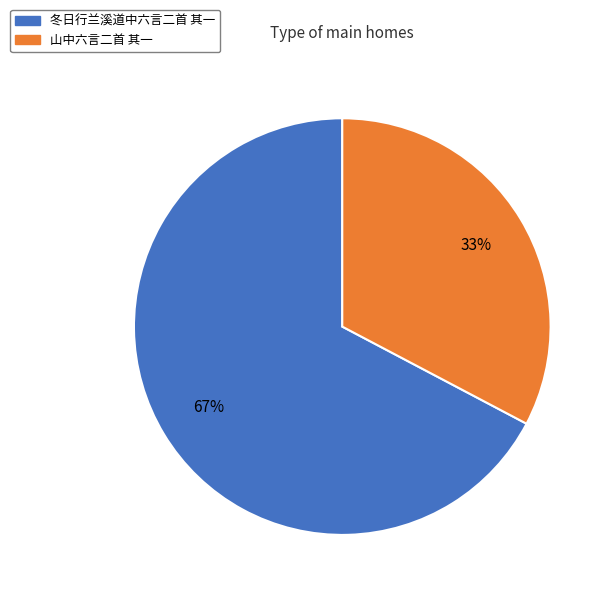

Which category has the biggest portion of the pie?

冬日行兰溪道中六言二首 其一